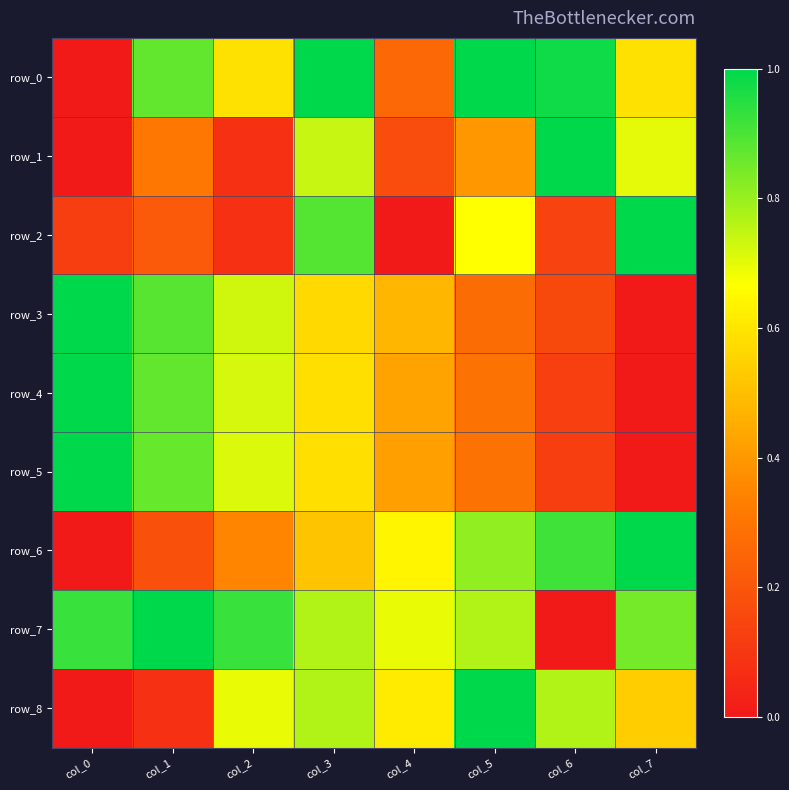

Is it true that row_6 equals 0.6 at col_4?

True